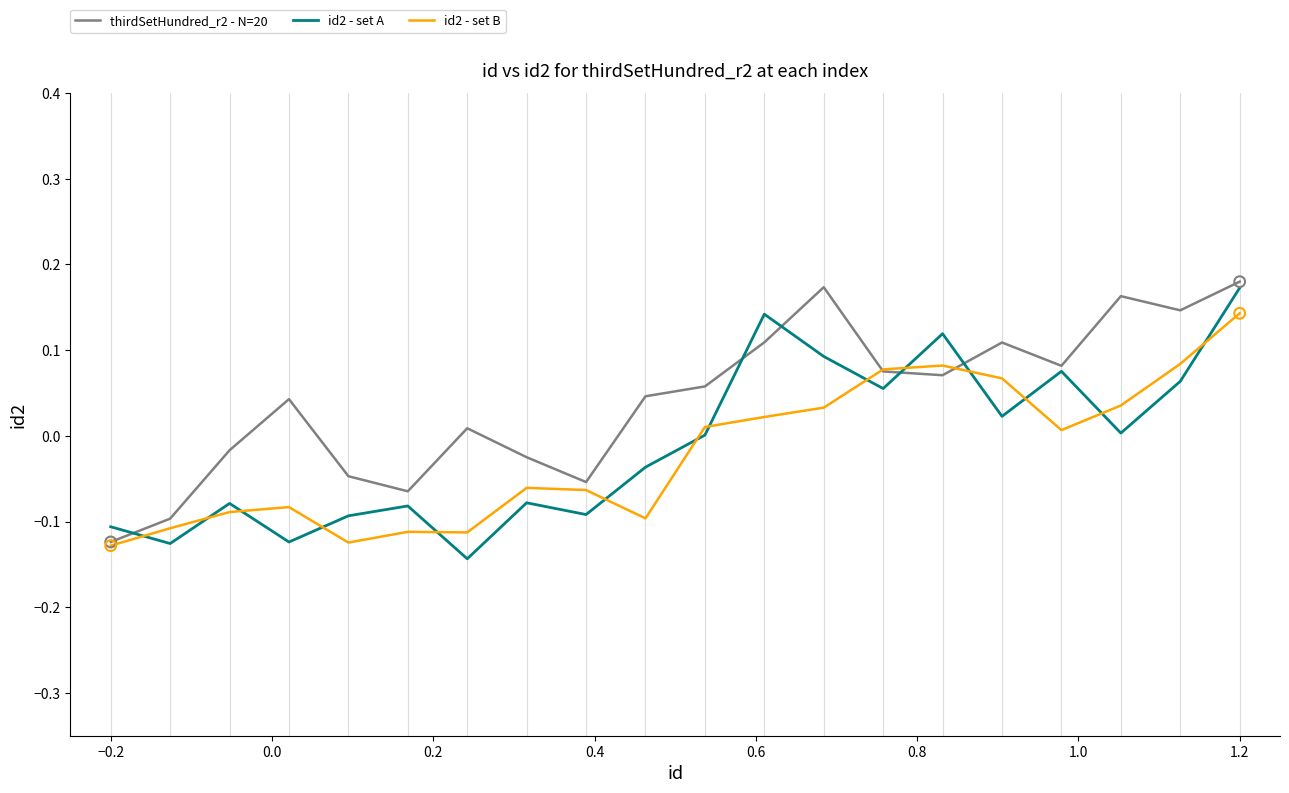

True or false: id2 - set B and id2 - set A cross at least once.

True